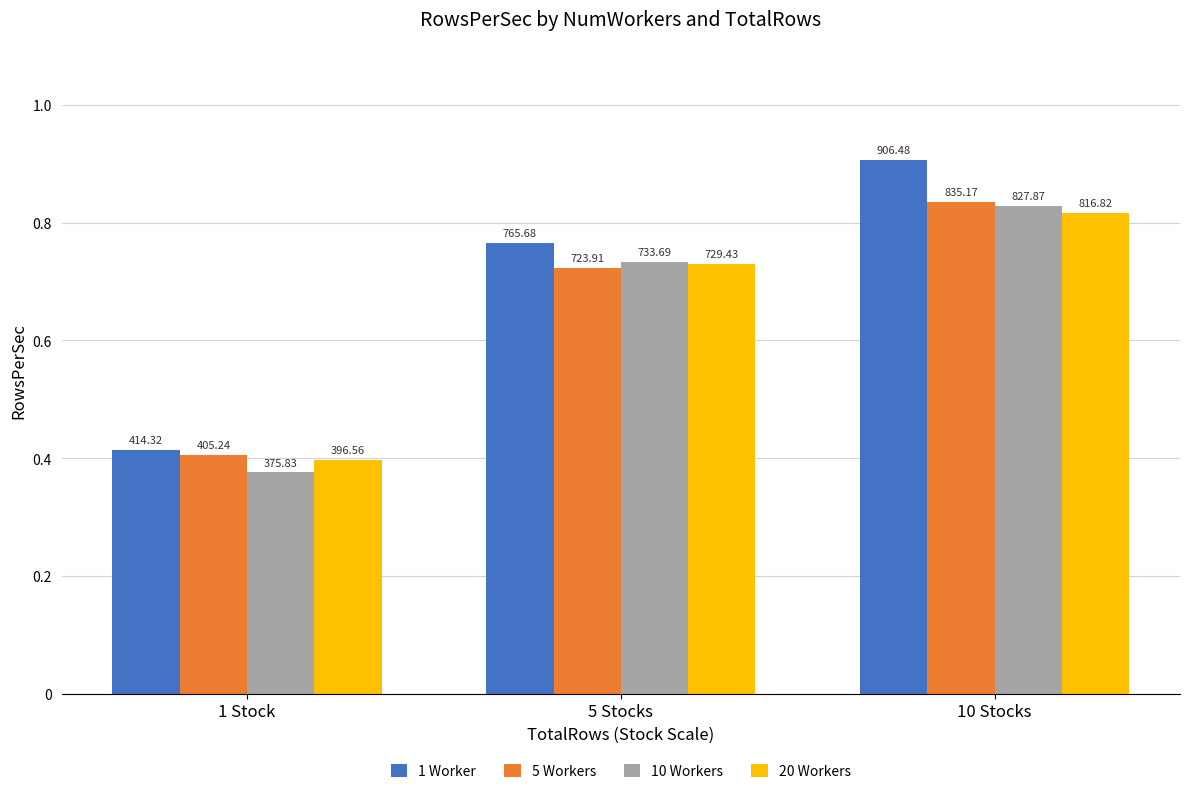

What is the label of the 1st bar from the left?

1 Stock